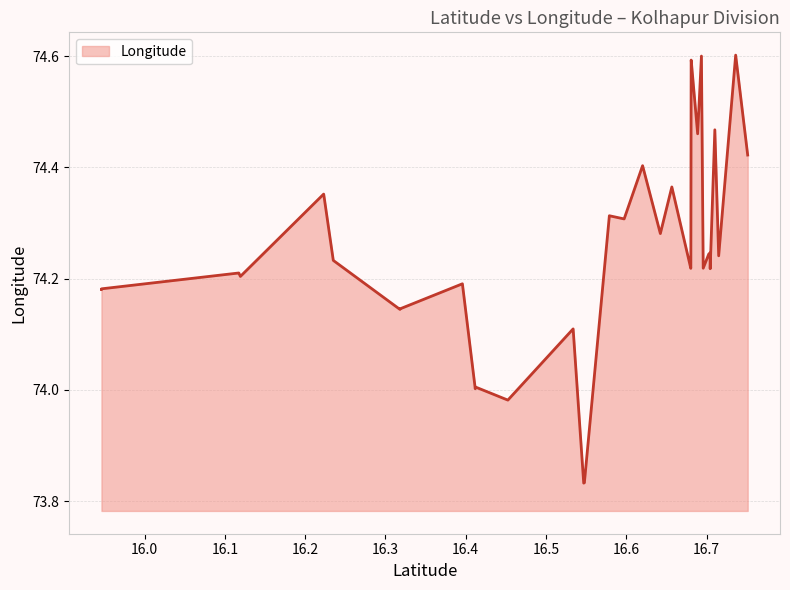

What is the difference between the maximum and minimum values?

0.8